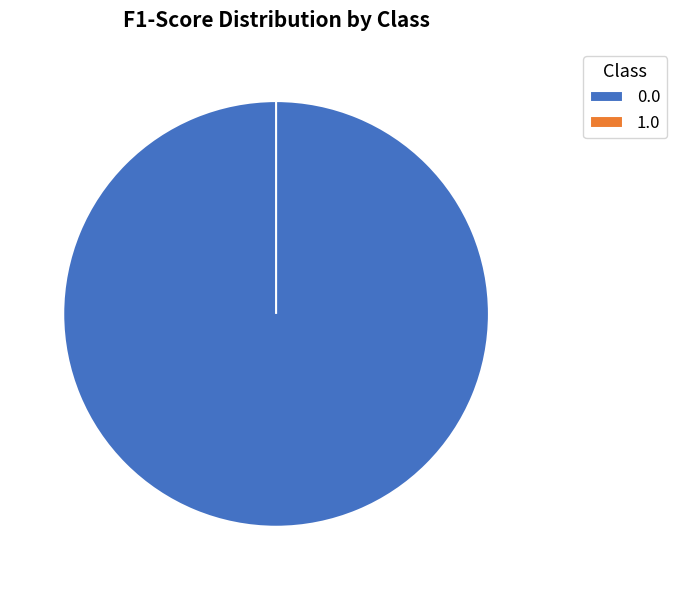

Does any single category account for the majority?

Yes